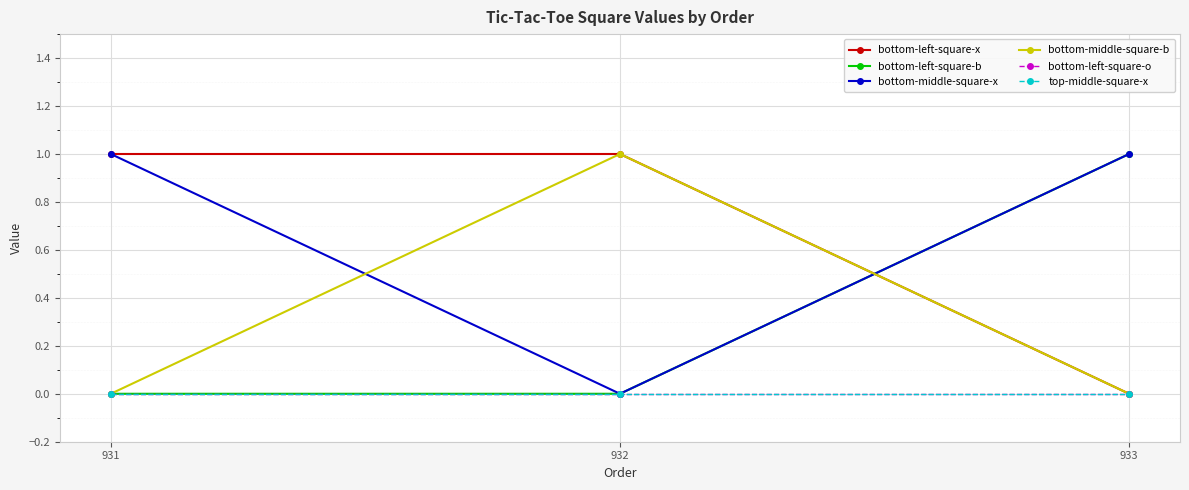

Is this an area chart (filled region under the line)?

No